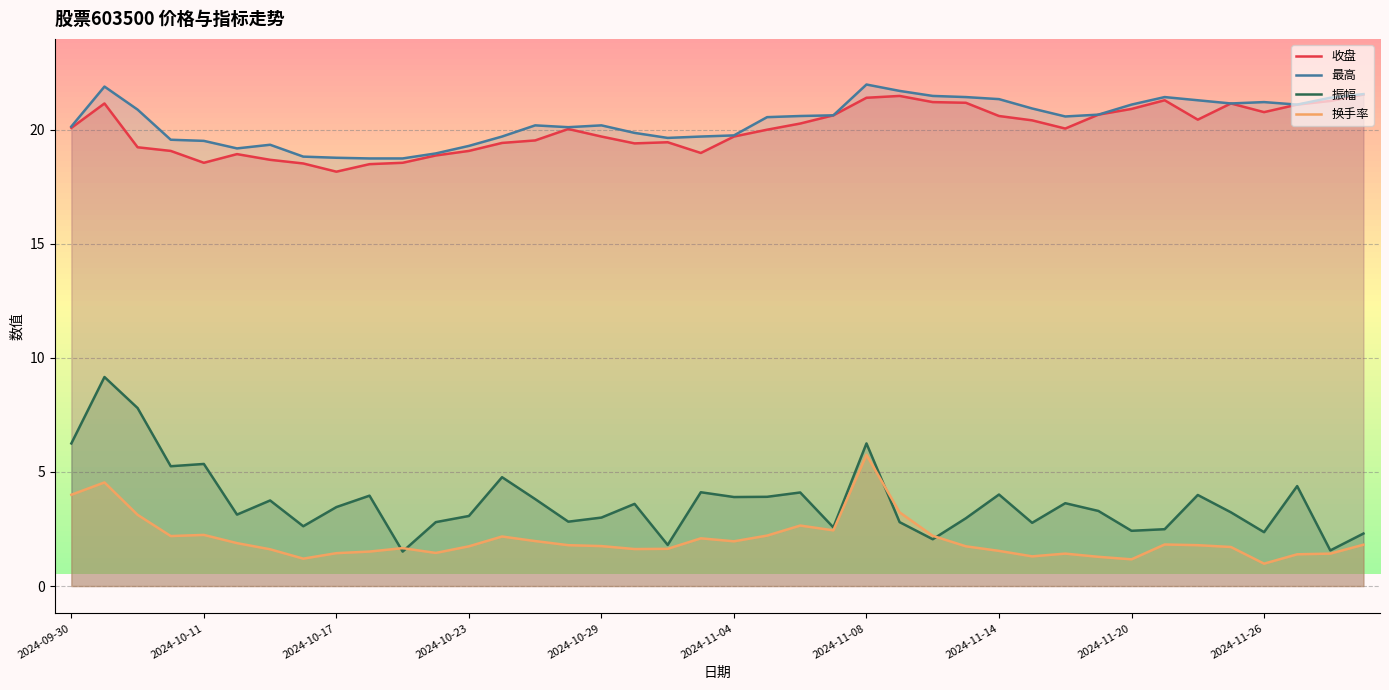

How many categories are shown in the chart?

40